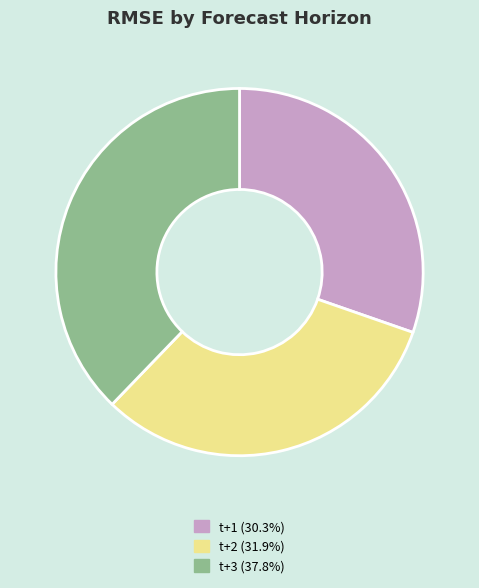

True or false: t+1 accounts for 19% of the total.

False